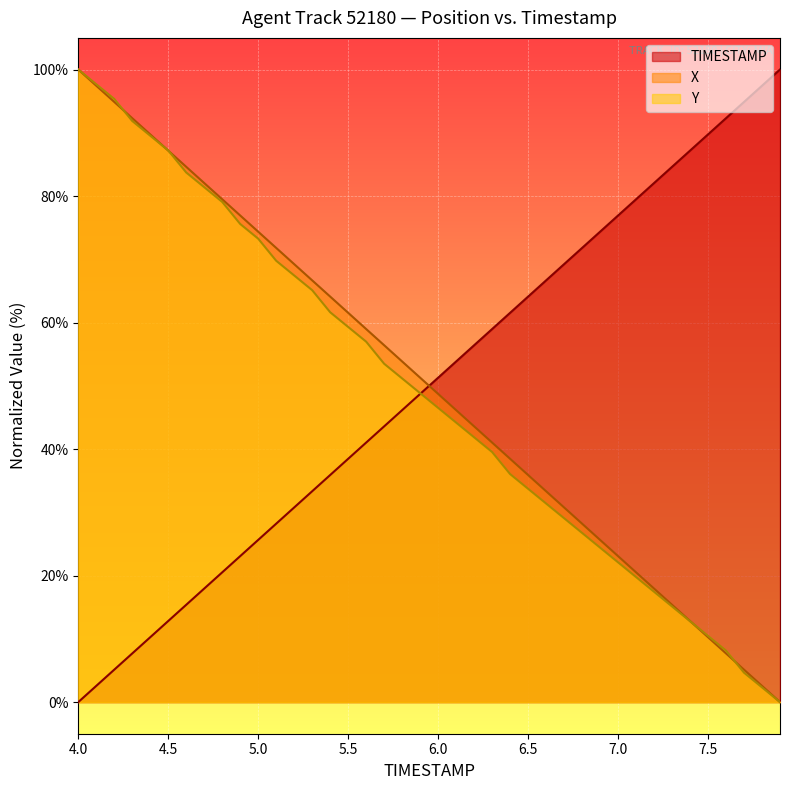

Reading right to left, what are all the values shown in this chart?

TIMESTAMP: 100.0	97.4	94.9	92.3	89.7	87.2	84.6	82.1	79.5	76.9	74.4	71.8	69.2	66.7	64.1	61.5	59.0	56.4	53.8	51.3	48.7	46.2	43.6	41.0	38.5	35.9	33.3	30.8	28.2	25.6	23.1	20.5	17.9	15.4	12.8	10.3	7.7	5.1	2.6	0.0
X: 0.0	2.6	5.1	7.7	10.3	12.8	15.4	17.9	20.5	23.1	25.6	28.2	30.8	33.3	35.9	38.5	41.0	43.6	46.2	48.7	51.3	53.8	56.4	59.0	61.5	64.1	66.7	69.2	71.8	74.4	76.9	79.5	82.1	84.6	87.2	89.7	92.3	94.9	97.4	100.0
Y: 0.0	2.3	4.7	8.1	10.5	12.8	15.1	17.4	19.8	22.1	24.4	26.7	29.1	31.4	33.7	36.0	39.5	41.9	44.2	46.5	48.8	51.2	53.5	57.0	59.3	61.6	65.1	67.4	69.8	73.3	75.6	79.1	81.4	83.7	87.2	89.5	91.9	95.3	97.7	100.0